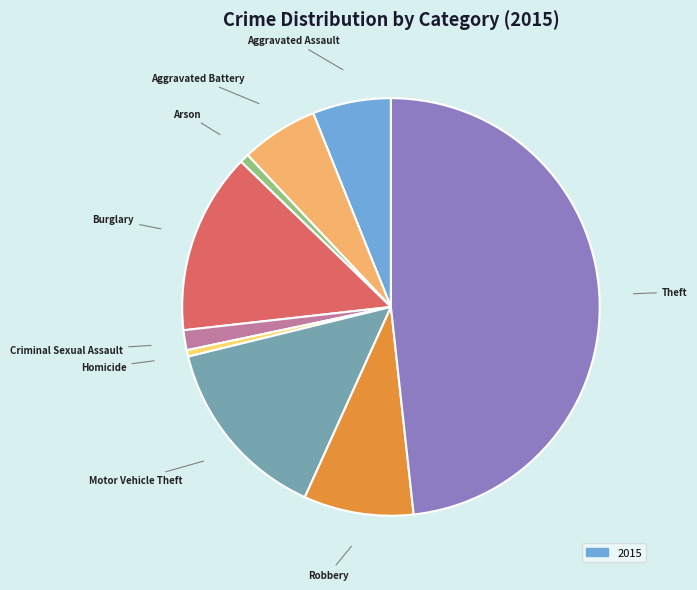

What is the largest slice in the pie chart?

Theft